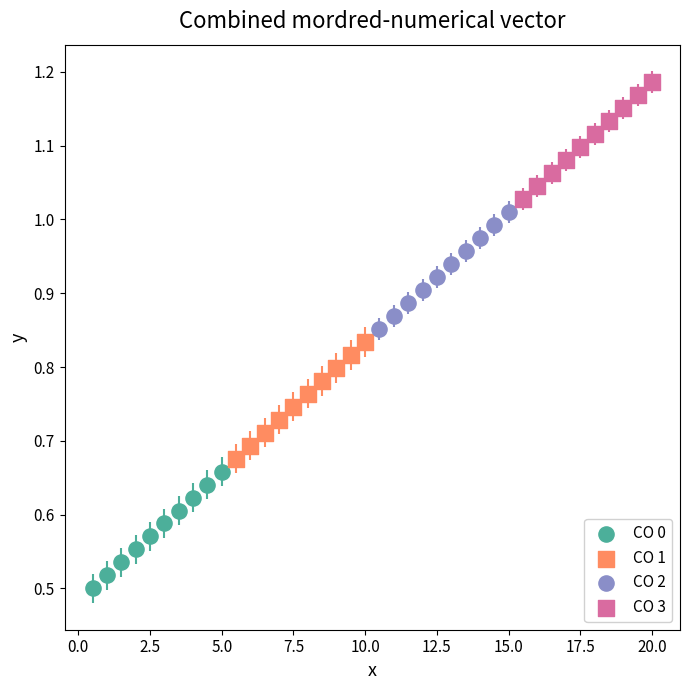

Which series contains the highest Y value?

CO 3